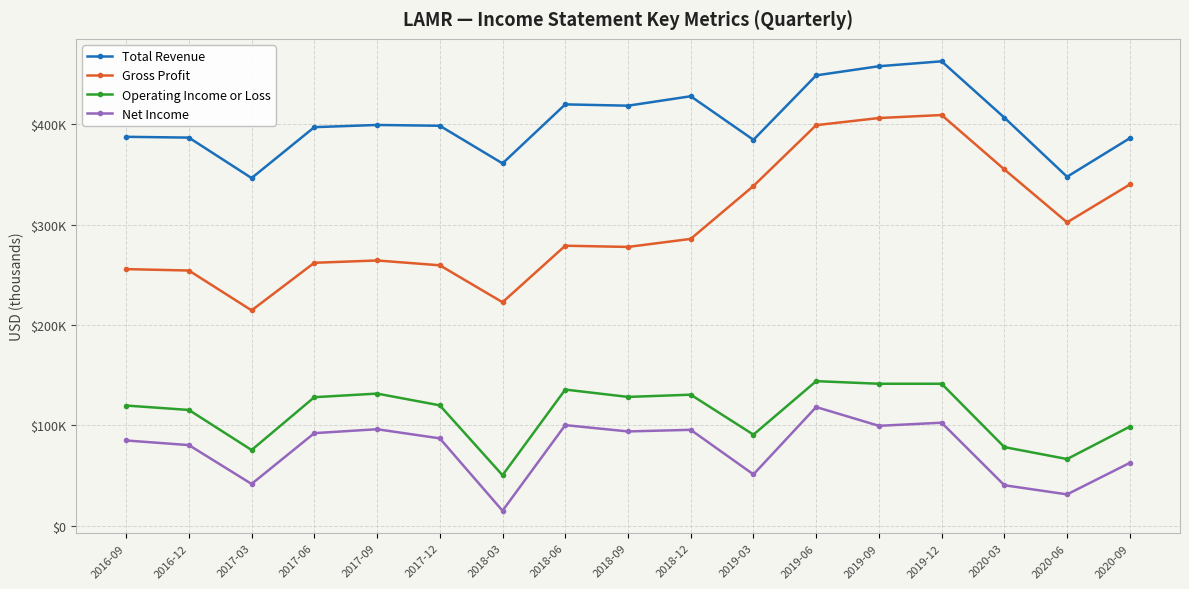

True or false: Net Income has more than 1 points higher than both neighbors.

True